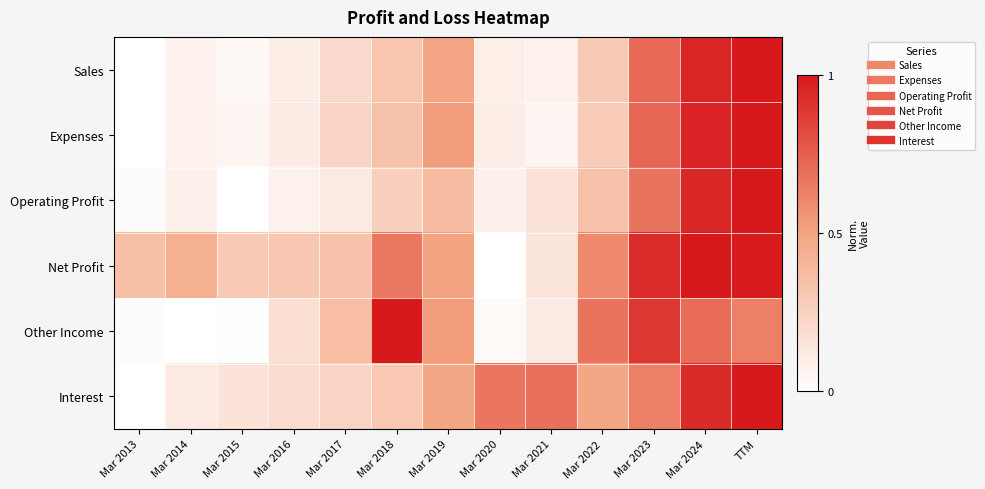

What is the maximum value shown in the chart?

1.0